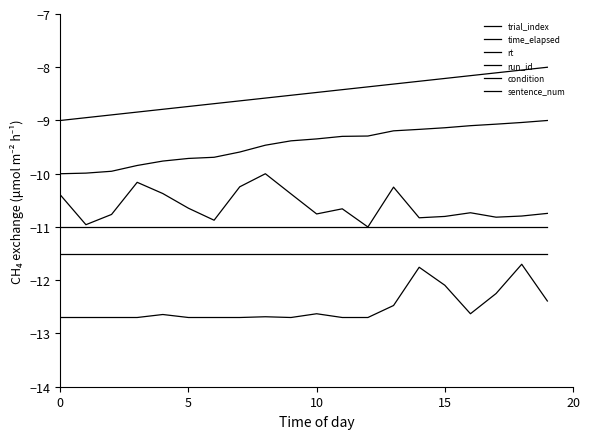

How many lines are shown in the chart?

6